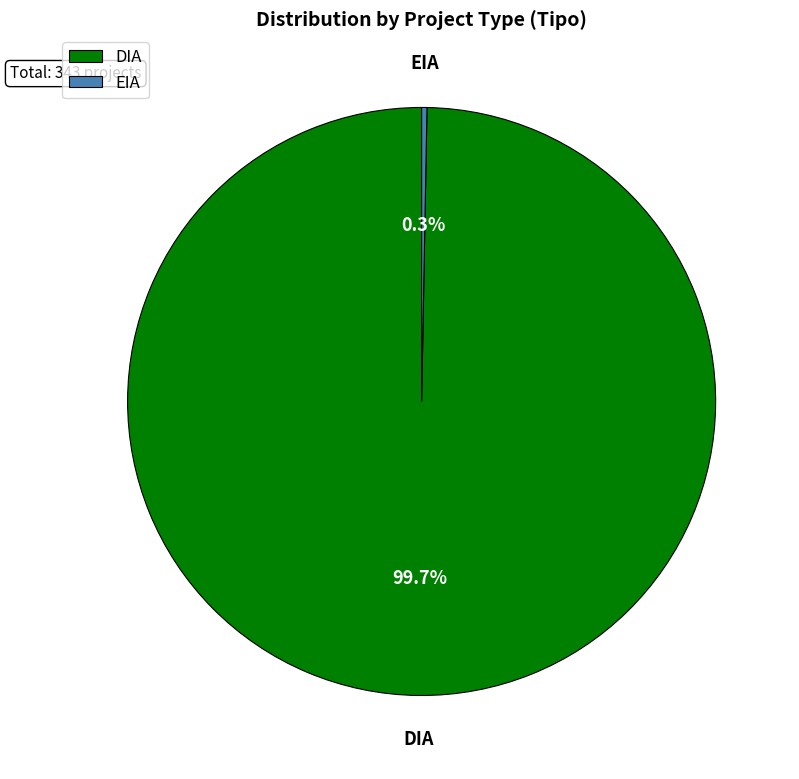

What percentage do EIA and DIA together represent?

100.0%